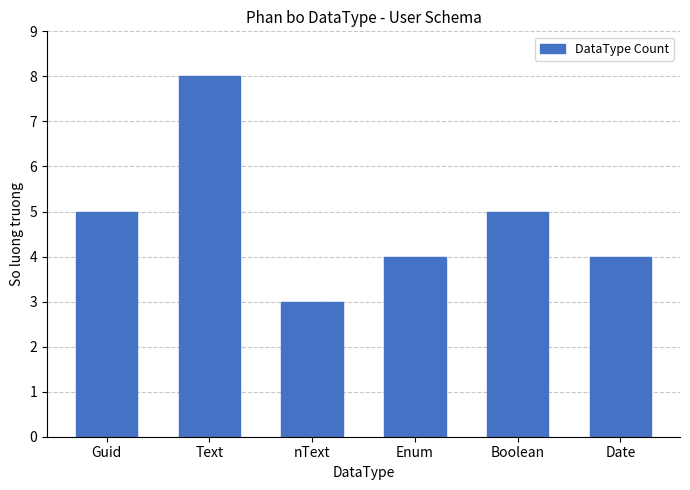

What is the label of the 5th bar from the right?

Text